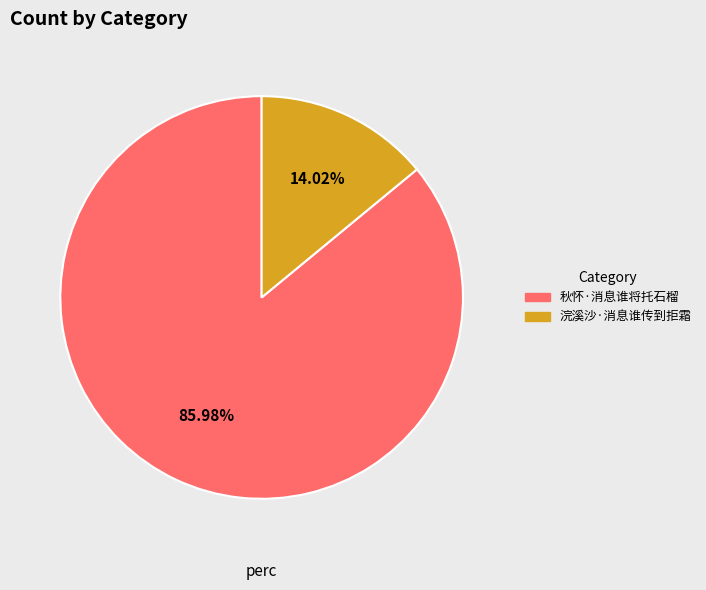

The 秋怀·消息谁将托石榴 slice represents 86% of the pie. True or false?

True